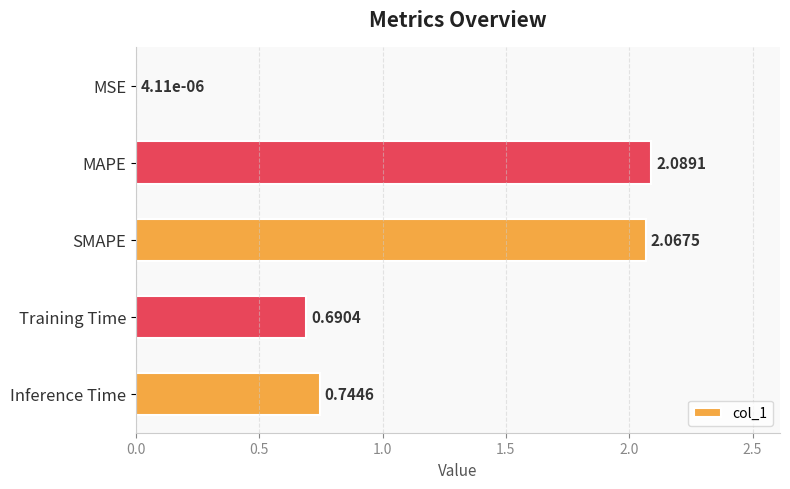

Between Inference Time and MSE, which is larger?

Inference Time